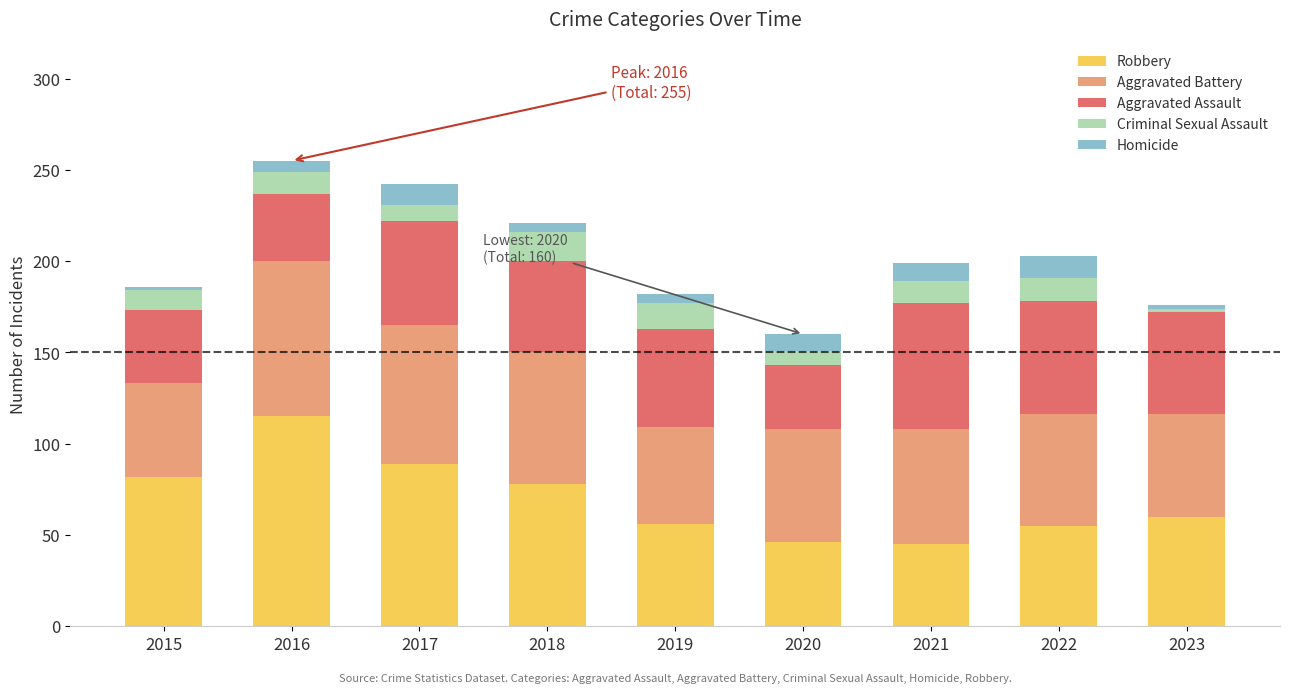

What is the difference between the maximum and minimum values in the Robbery series?

70